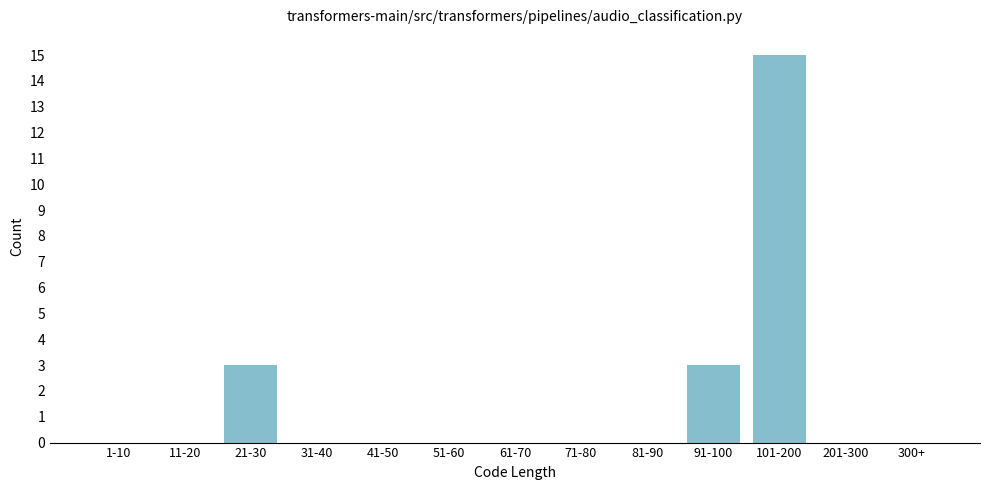

Reading left to right, transcribe all the data shown in this chart.

1-10=0	11-20=0	21-30=3	31-40=0	41-50=0	51-60=0	61-70=0	71-80=0	81-90=0	91-100=3	101-200=15	201-300=0	300+=0